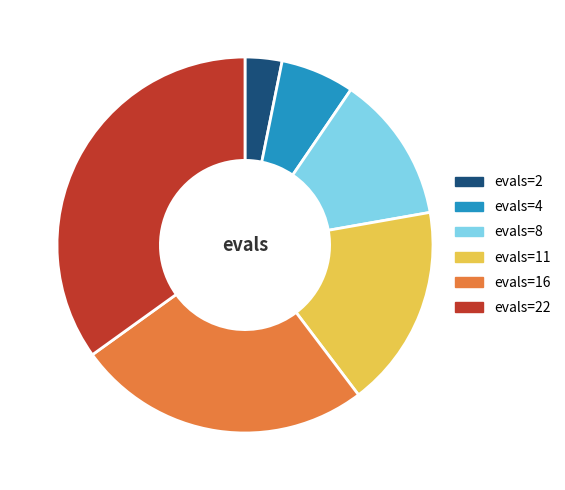

Do evals=4 and evals=22 together represent more than half of the pie?

No